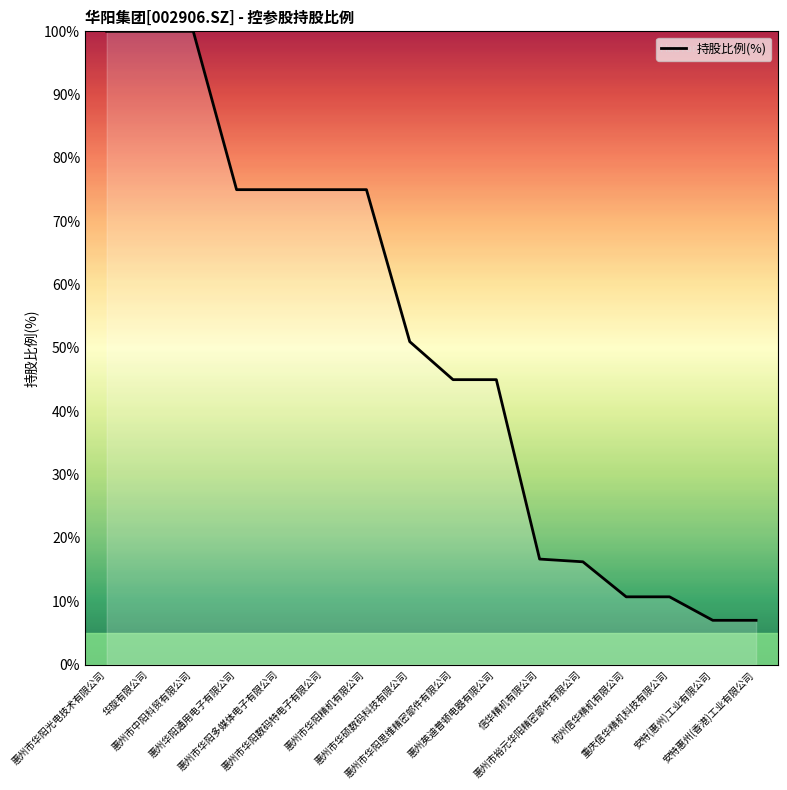

What value does the data have at 信华精机有限公司?

16.7